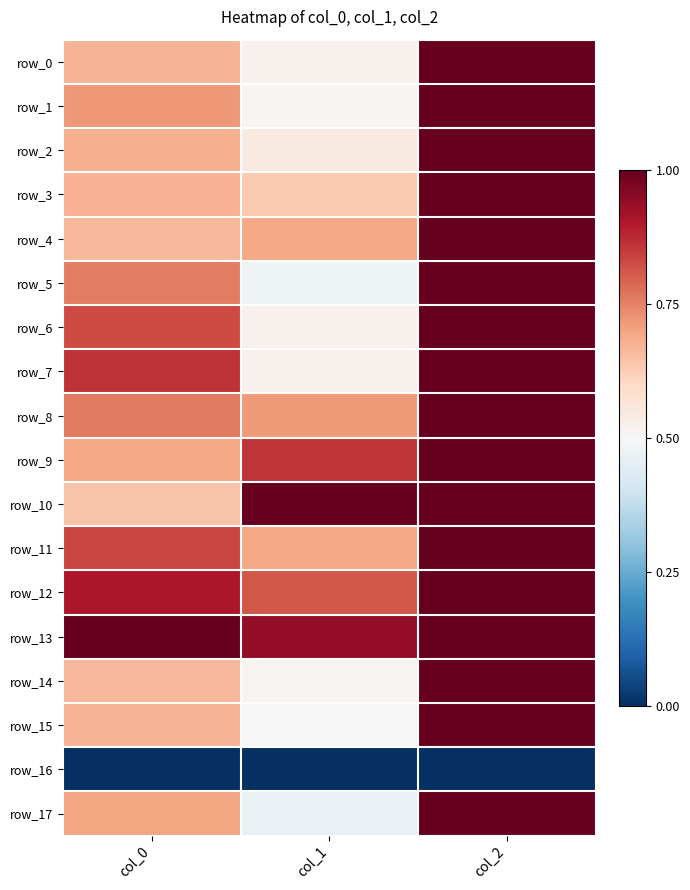

Reading left to right, list all the values displayed in this chart.

row_0: 0.7	0.5	1.0
row_1: 0.7	0.5	1.0
row_2: 0.7	0.5	1.0
row_3: 0.7	0.6	1.0
row_4: 0.7	0.7	1.0
row_5: 0.8	0.5	1.0
row_6: 0.8	0.5	1.0
row_7: 0.9	0.5	1.0
row_8: 0.8	0.7	1.0
row_9: 0.7	0.9	1.0
row_10: 0.6	1.0	1.0
row_11: 0.8	0.7	1.0
row_12: 0.9	0.8	1.0
row_13: 1.0	0.9	1.0
row_14: 0.7	0.5	1.0
row_15: 0.7	0.5	1.0
row_16: 0.0	0.0	0.0
row_17: 0.7	0.5	1.0